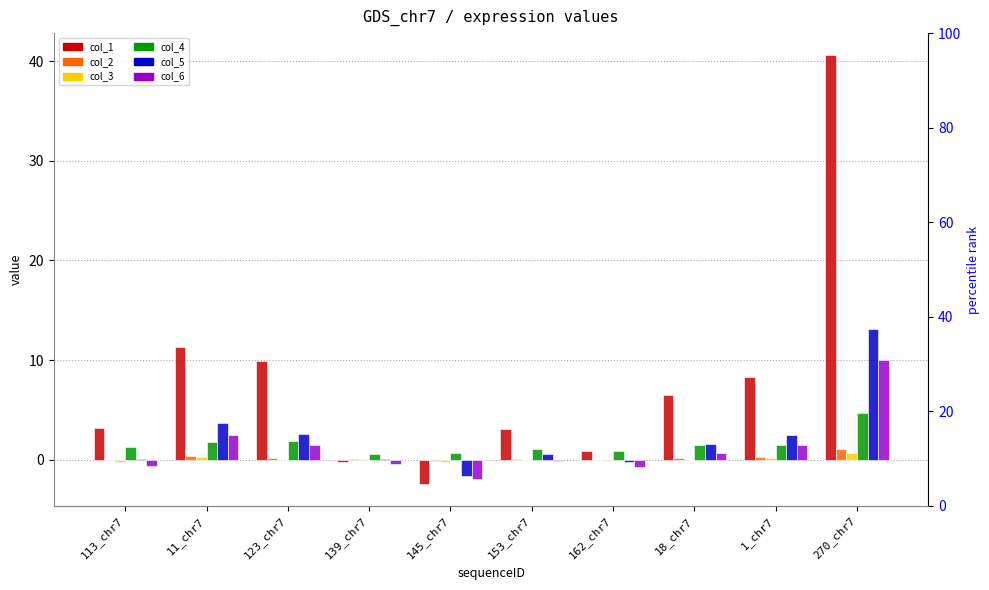

Rank the series at 162_chr7 from highest to lowest value.

col_4, col_1, col_2, col_3, col_5, col_6